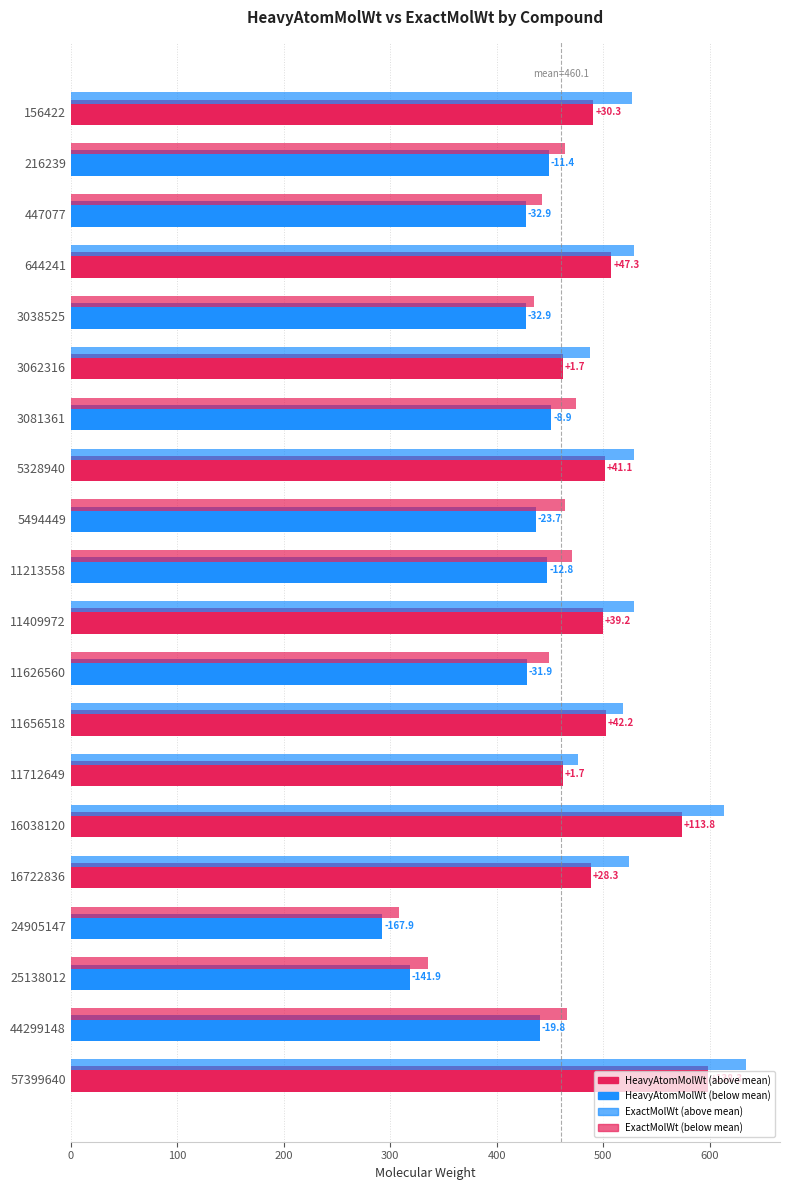

How many groups of bars are there?

20